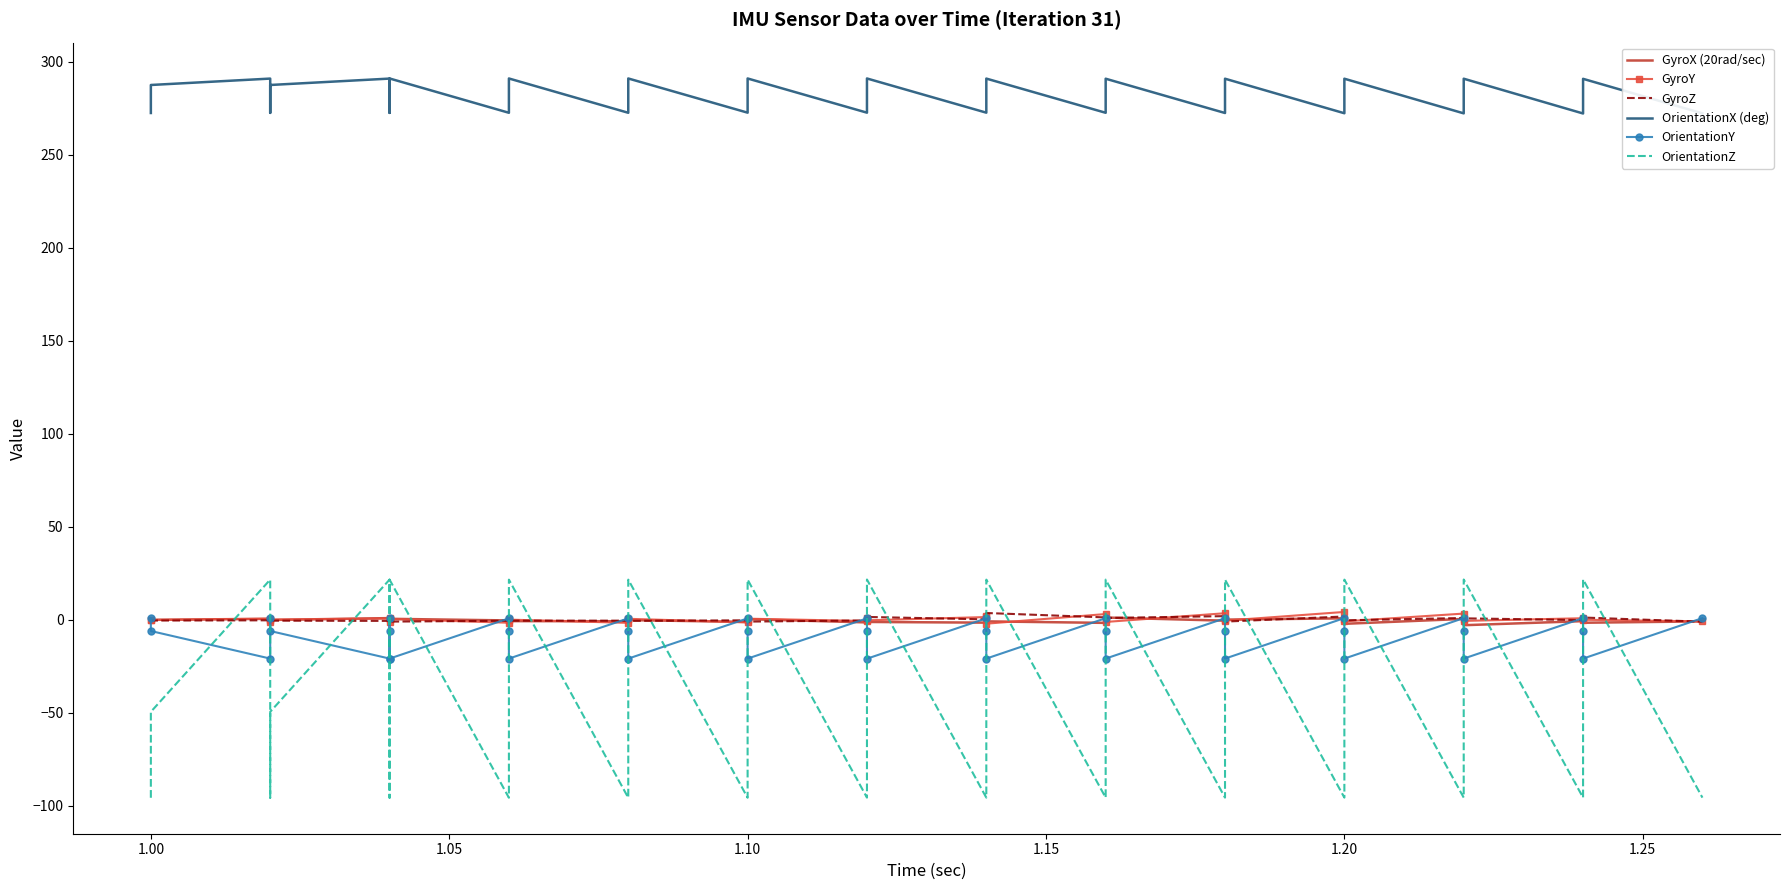

What is the minimum value for OrientationY?

-20.9